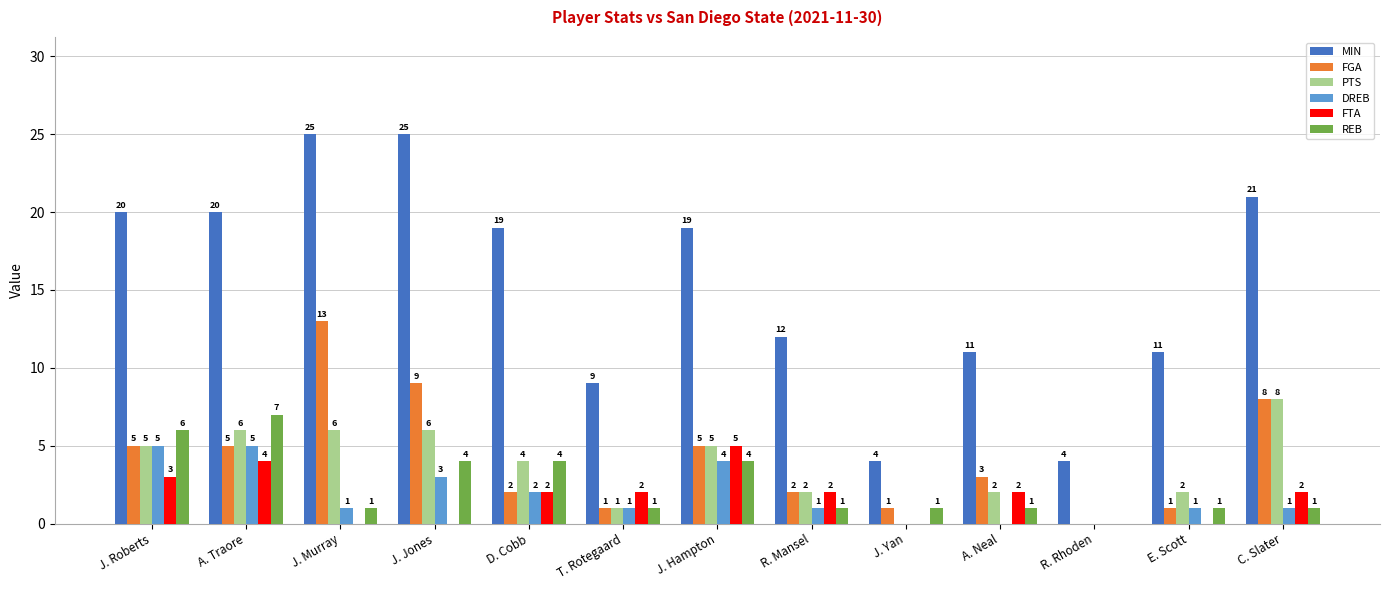

At which label does FGA reach its peak?

J. Murray